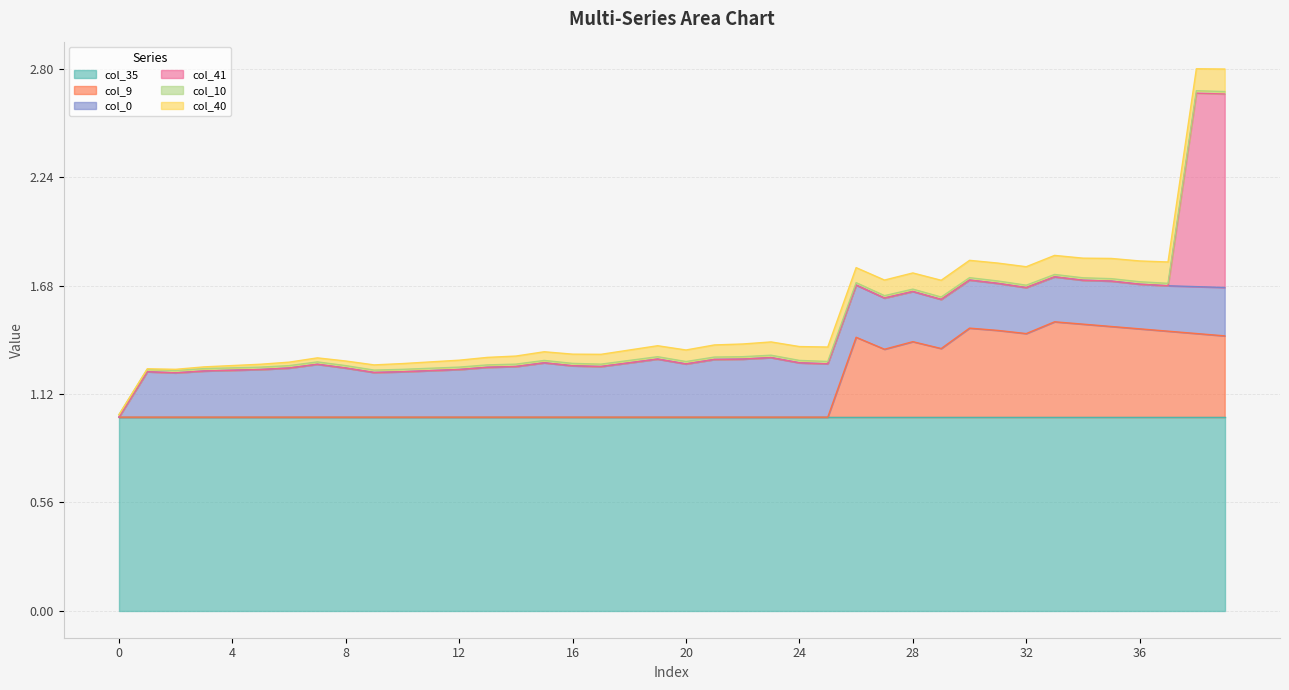

True or false: col_10 and col_35 intersect in this chart.

False